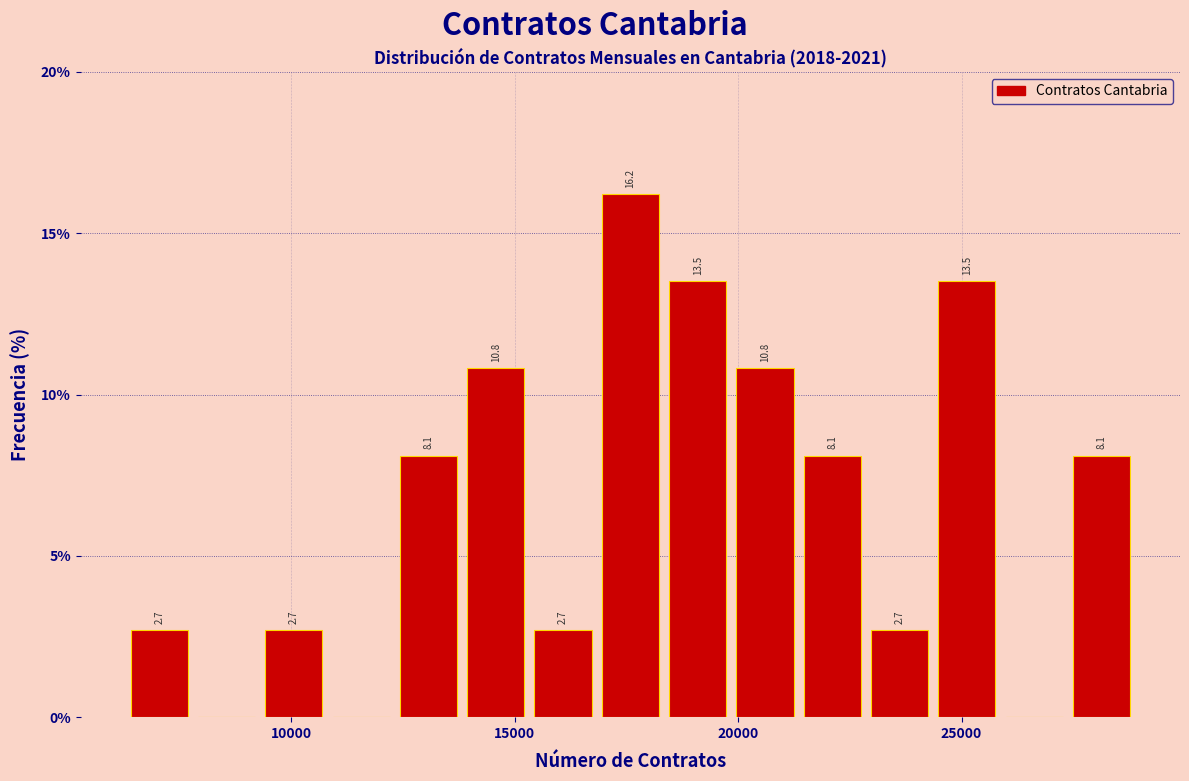

Read against the x-axis, roughly where is the centre of the tallest bar?

17500